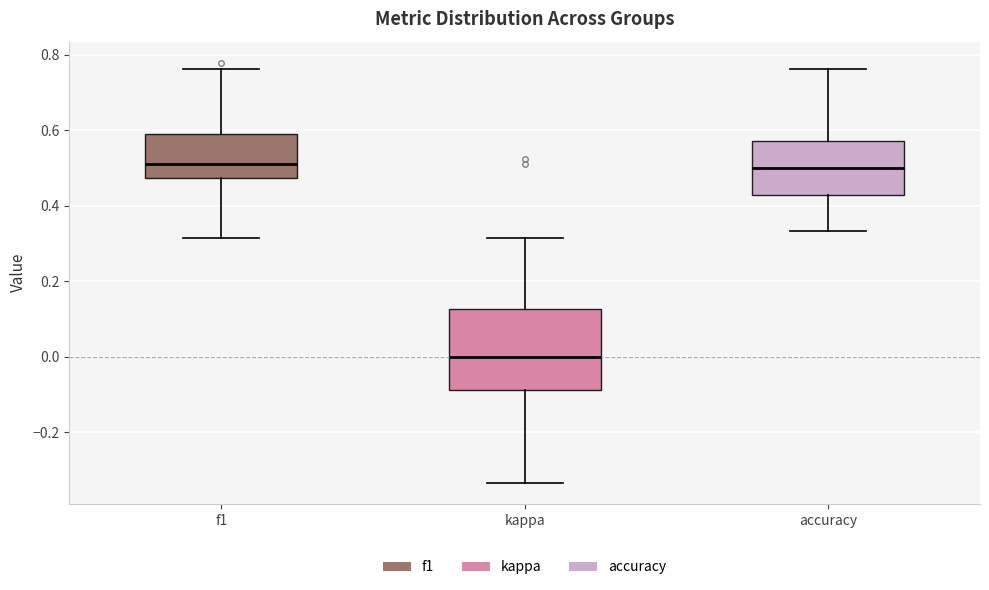

Reading left to right, read every box against the y-axis: the position of its median line, the range the box covers, and the ends of its whiskers. The values are not printed on the chart, so give them approximately, as read against the axis.

f1: median 0.52, box 0.48 to 0.60, whiskers 0.32 to 0.76
kappa: median 0.00, box -0.08 to 0.12, whiskers -0.34 to 0.32
accuracy: median 0.50, box 0.42 to 0.58, whiskers 0.34 to 0.76